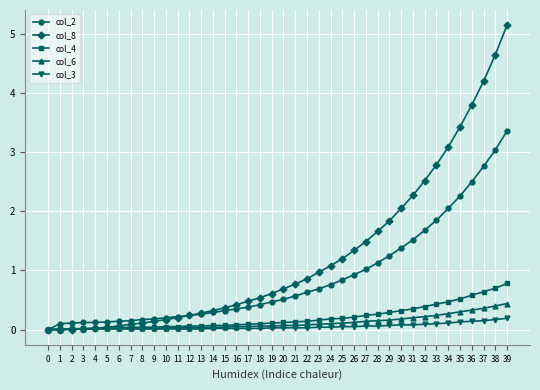

How many categories are shown in the chart?

40